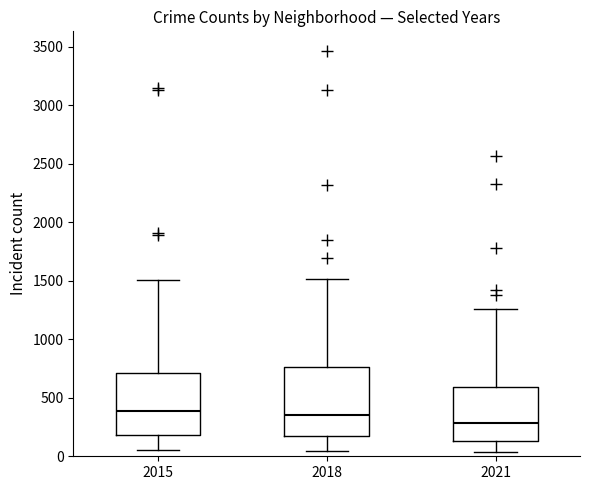

Reading left to right, transcribe this box plot: for each box, give where its median line is, the range the box spans, and where its two whiskers end, as read against the y-axis. The values are not printed on the chart, so give them approximately, as read against the axis.

2015: median 400, box 200 to 700, whiskers 50 to 1500
2018: median 350, box 150 to 750, whiskers 50 to 1500
2021: median 300, box 150 to 600, whiskers 50 to 1250